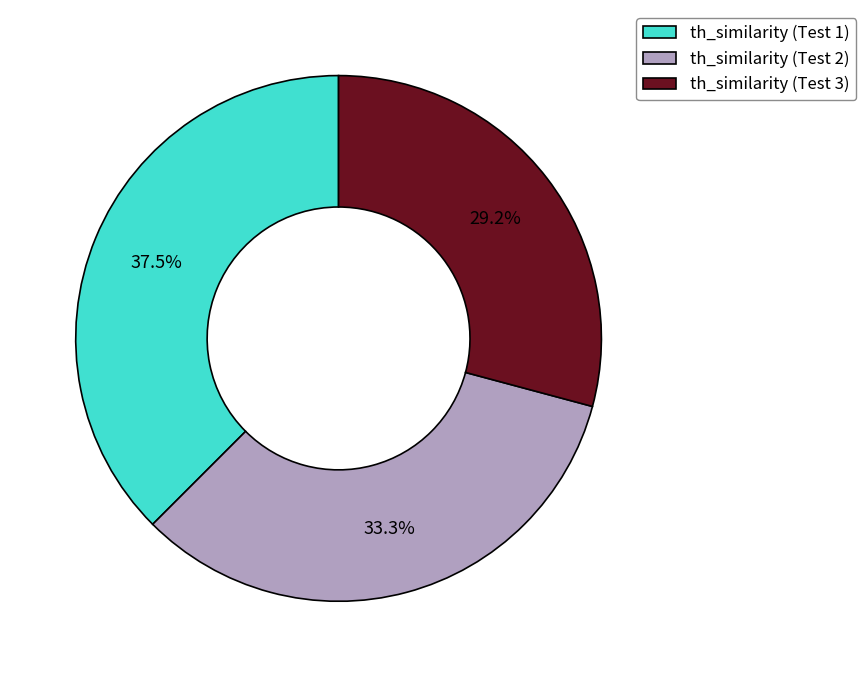

To the nearest percent, what is the difference between the largest and smallest slice percentages?

8%